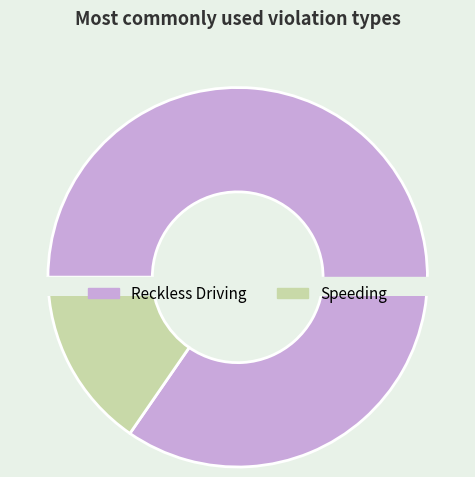

Do Speeding and Reckless Driving together represent more than half of the pie?

Yes